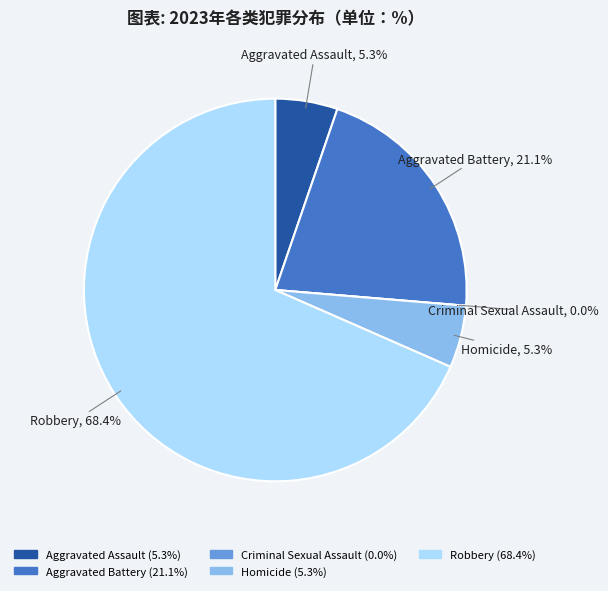

Combined, do Robbery and Aggravated Assault account for over 50%?

Yes